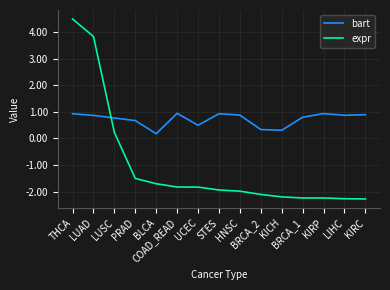

Which series has the largest range (max minus min)?

expr